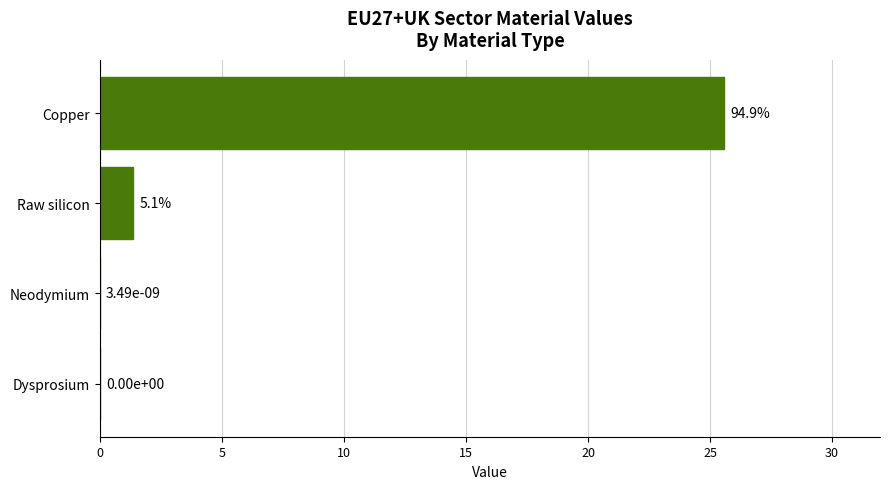

Is it true that the value at Dysprosium is 0.0?

True